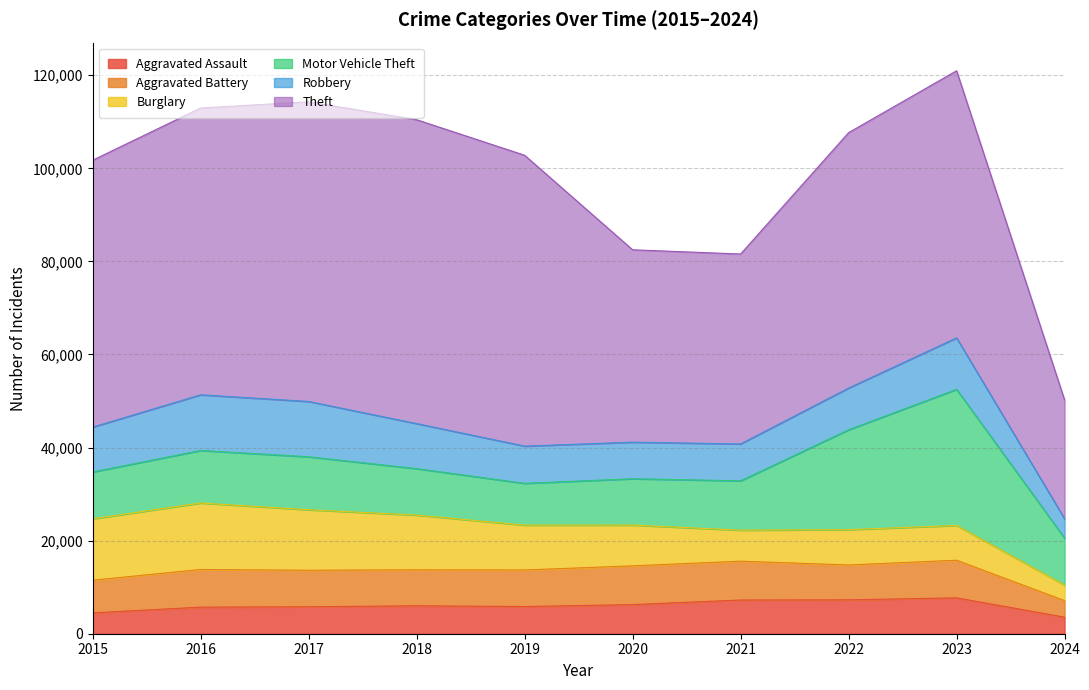

How many values in the Motor Vehicle Theft series are below 10603?

5